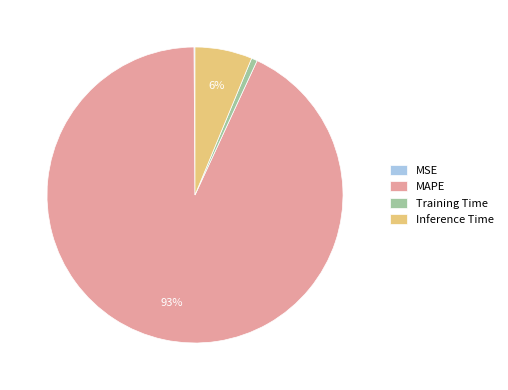

What is the largest slice in the pie chart?

MAPE